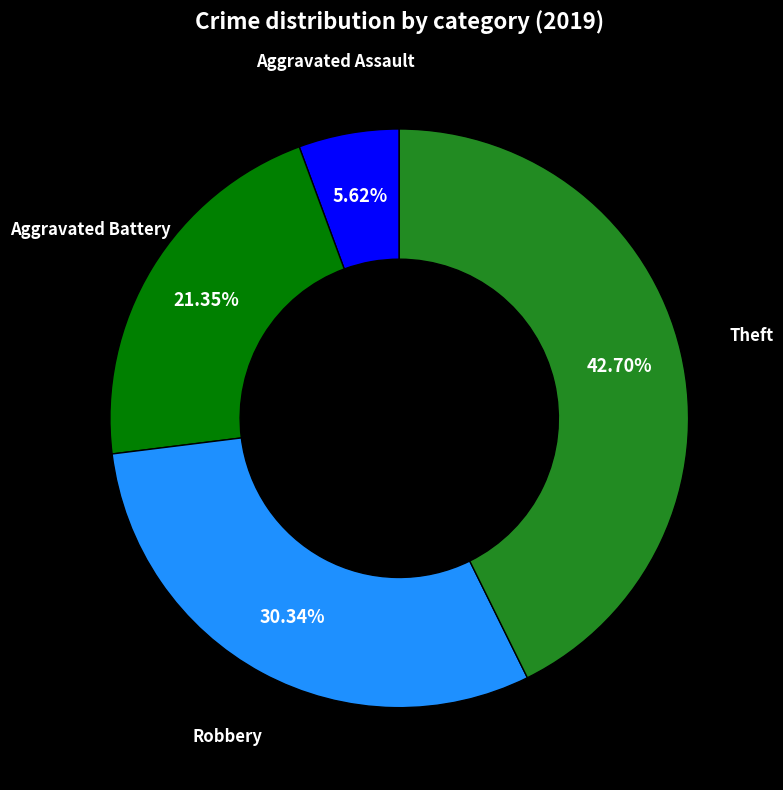

Is there any slice that represents more than half of the pie?

No